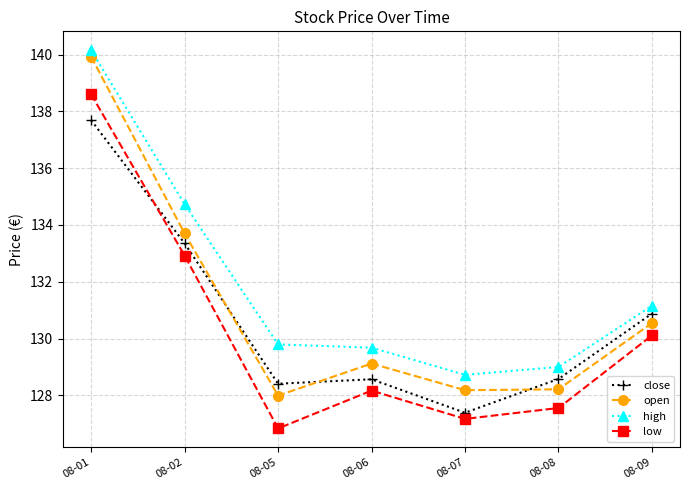

True or false: low has more than 0 points higher than both neighbors.

True